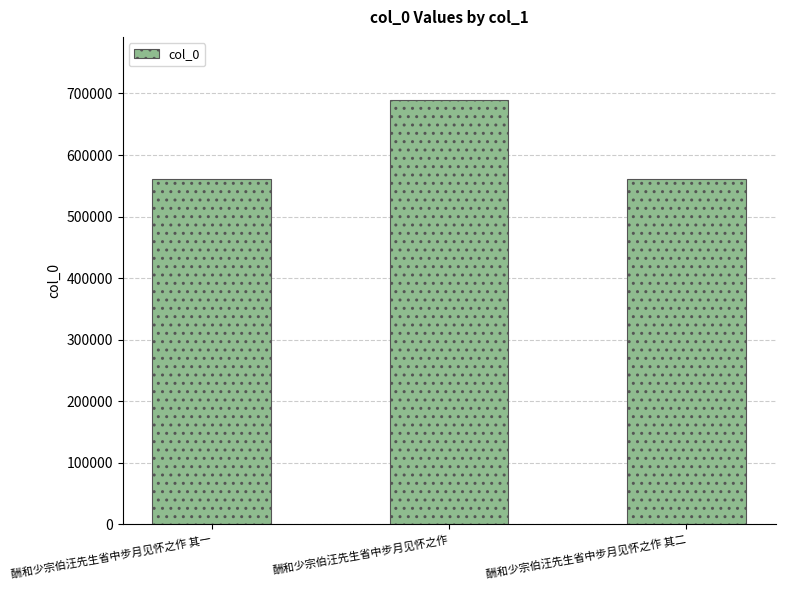

What is the difference between the maximum and minimum values?

127488